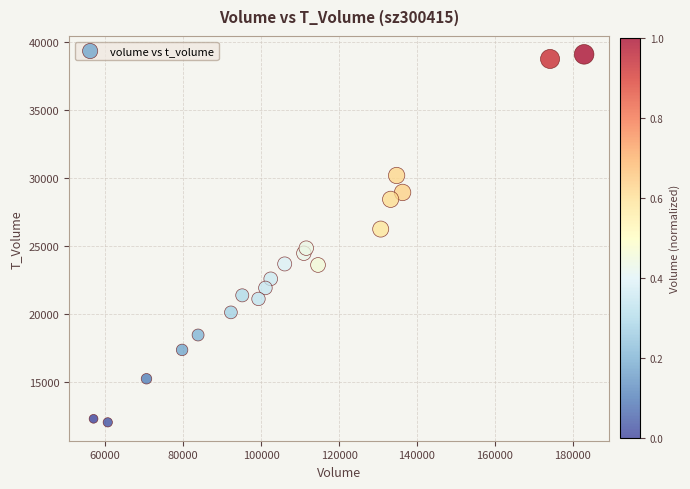

What is the range of Y values (max minus min)?

27028